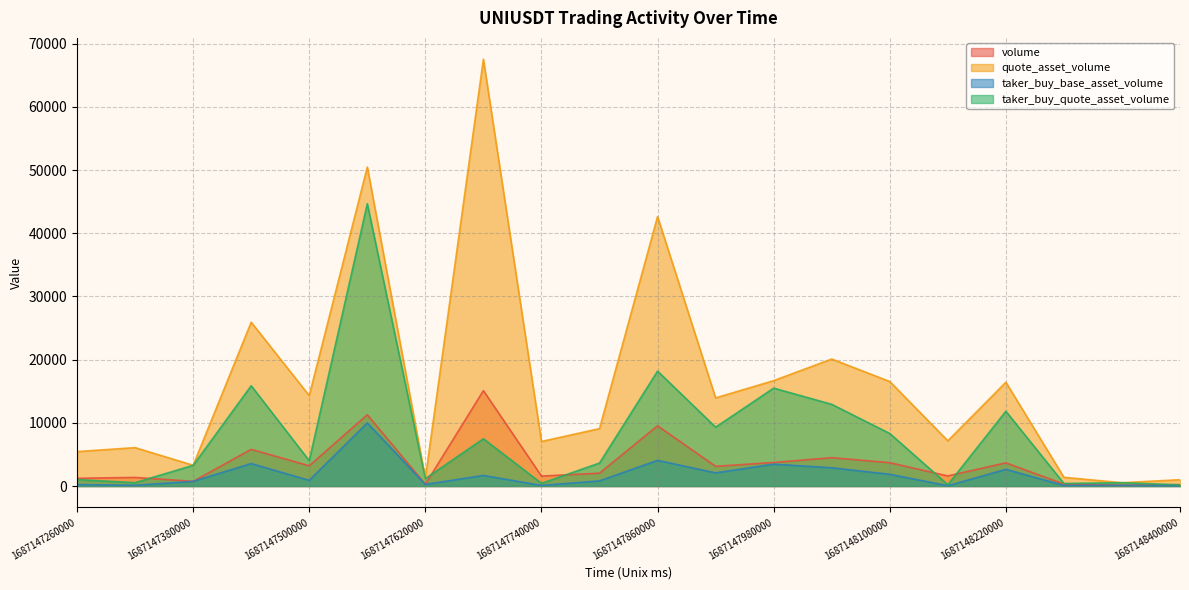

What is the difference between the second highest and minimum values in the taker_buy_base_asset_volume series?

4021.0